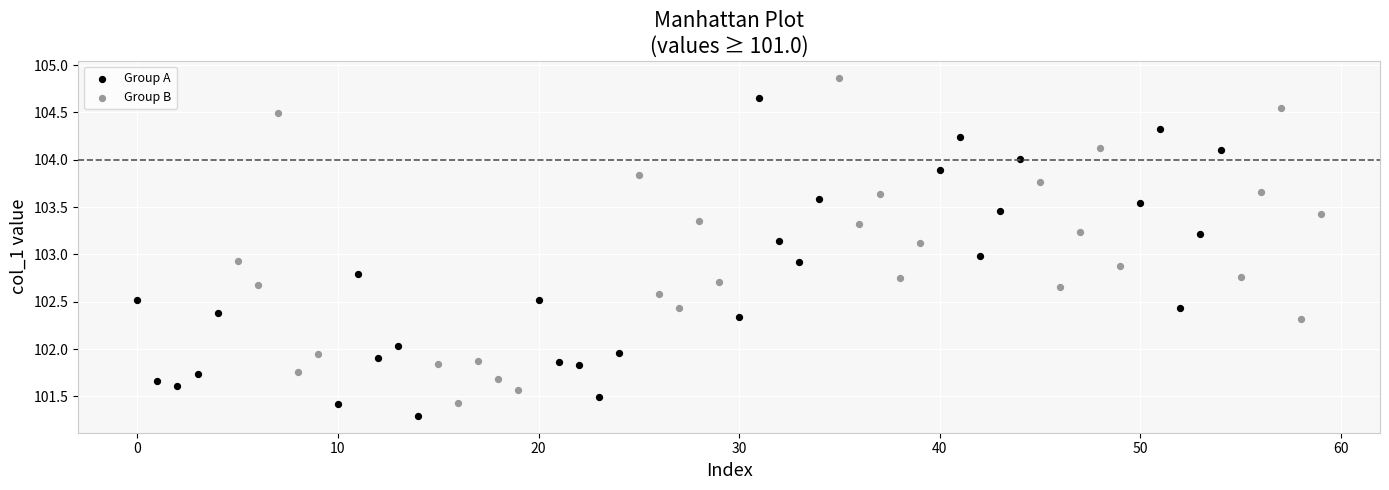

What are all the series names shown in the legend?

Group A, Group B